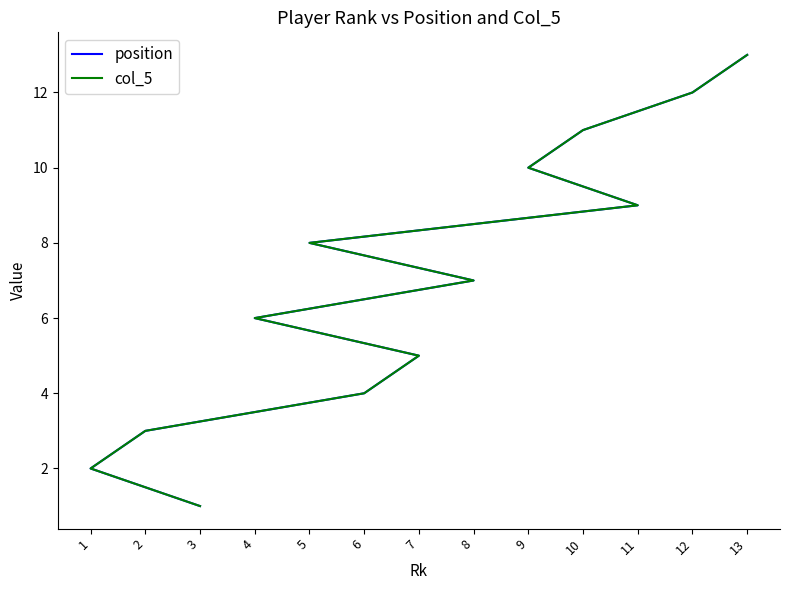

Which category has the lowest value in the position series?

3